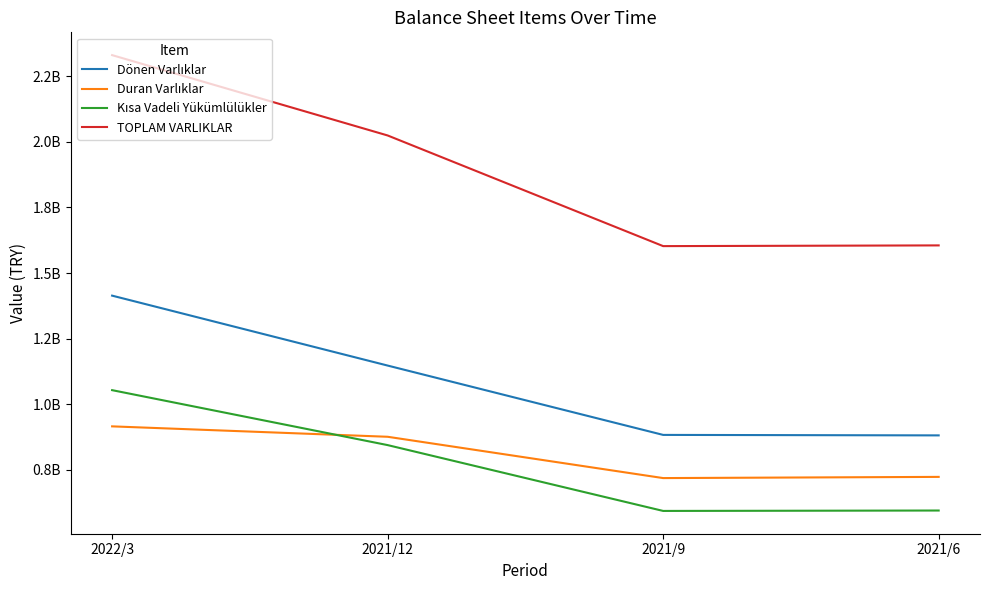

Which has a higher value, 2021/9 or 2022/3?

2022/3